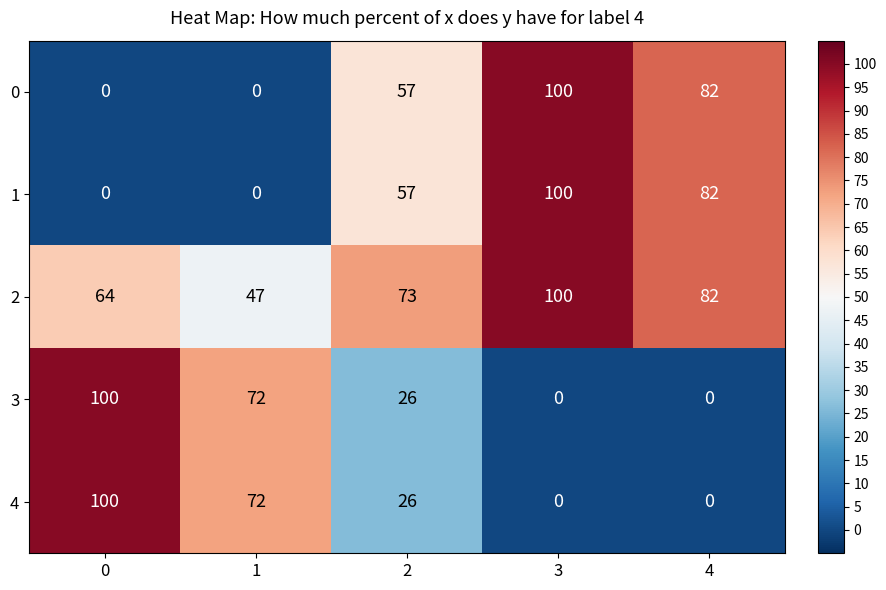

Count the 0 values in the range 0 to 82.

4